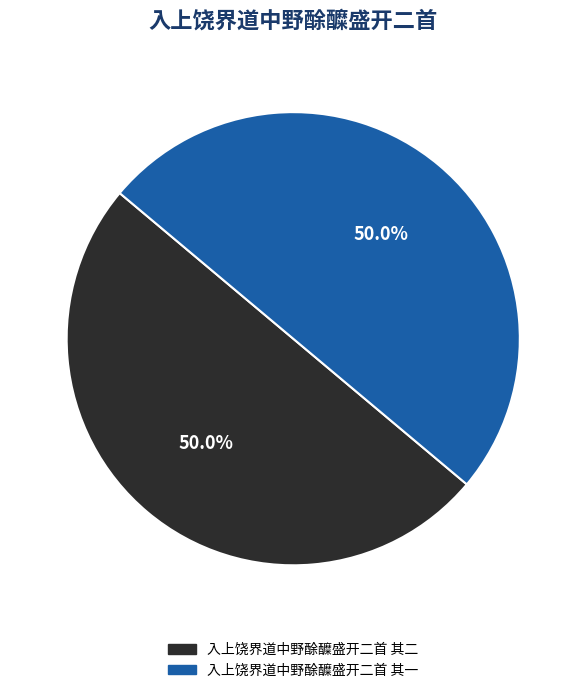

True or false: 入上饶界道中野酴醾盛开二首 其一 accounts for 36% of the total.

False